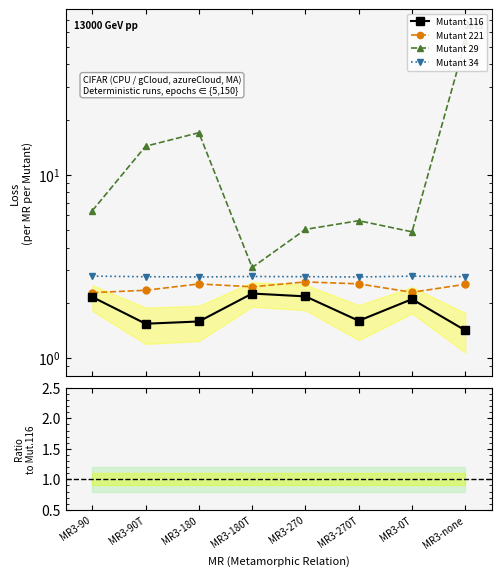

At how many categories does at least one series exceed 7?

3